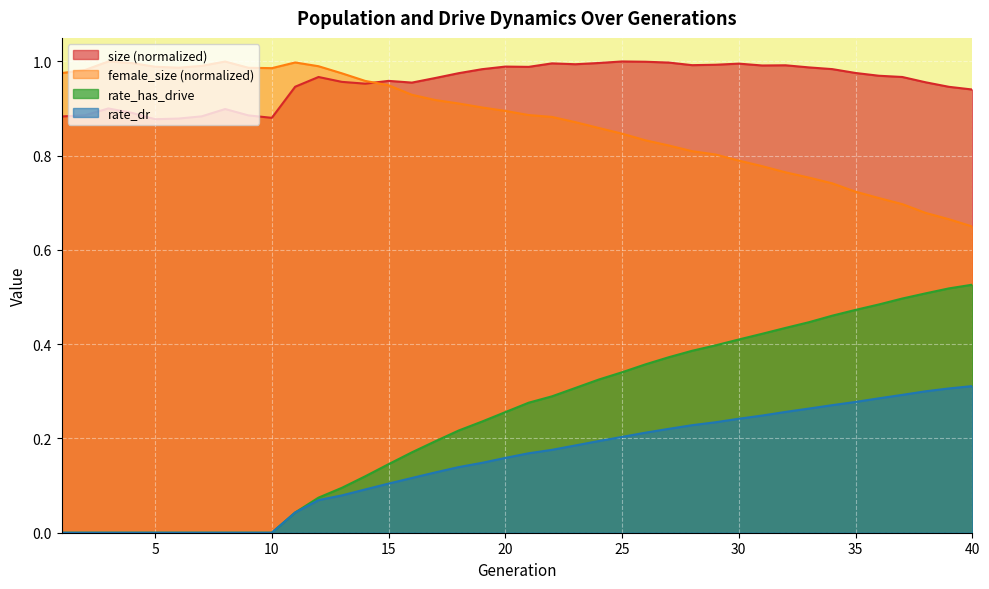

Where is the first local minimum for size?

5